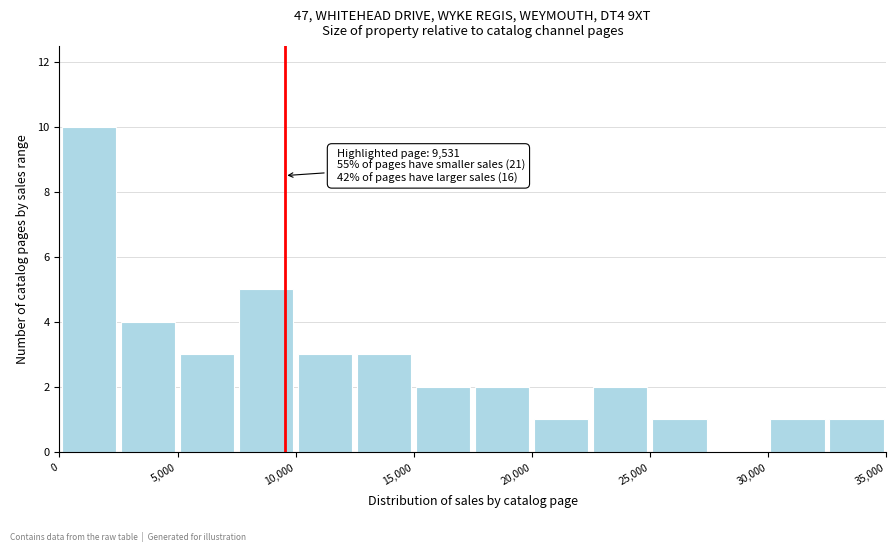

Which range on the x-axis has the tallest bar?

0 to 2500